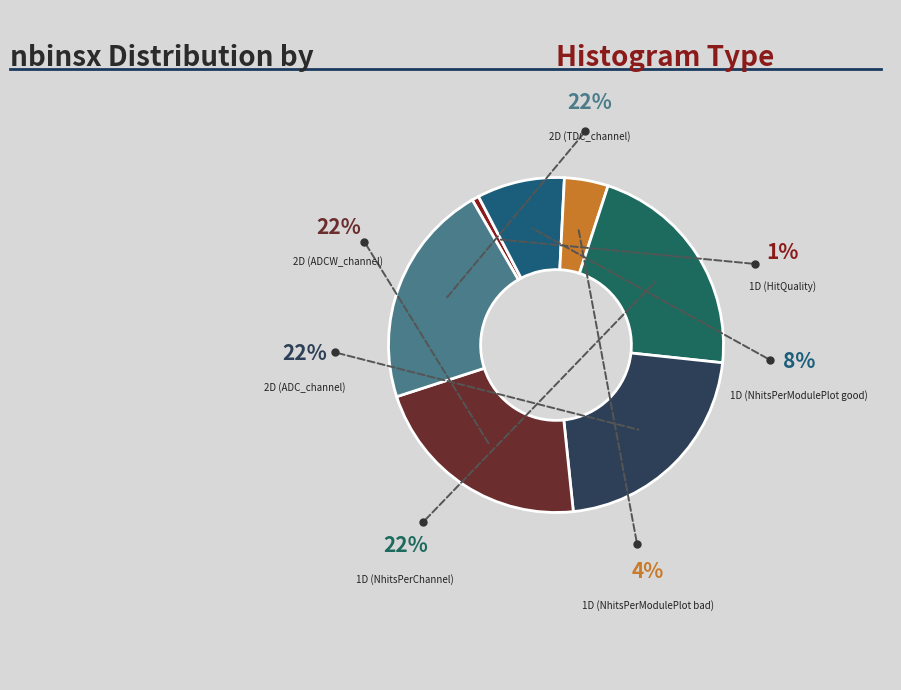

What is the ratio of the value at 1D (NhitsPerModulePlot good) to the value at 1D (HitQuality)?

12.5